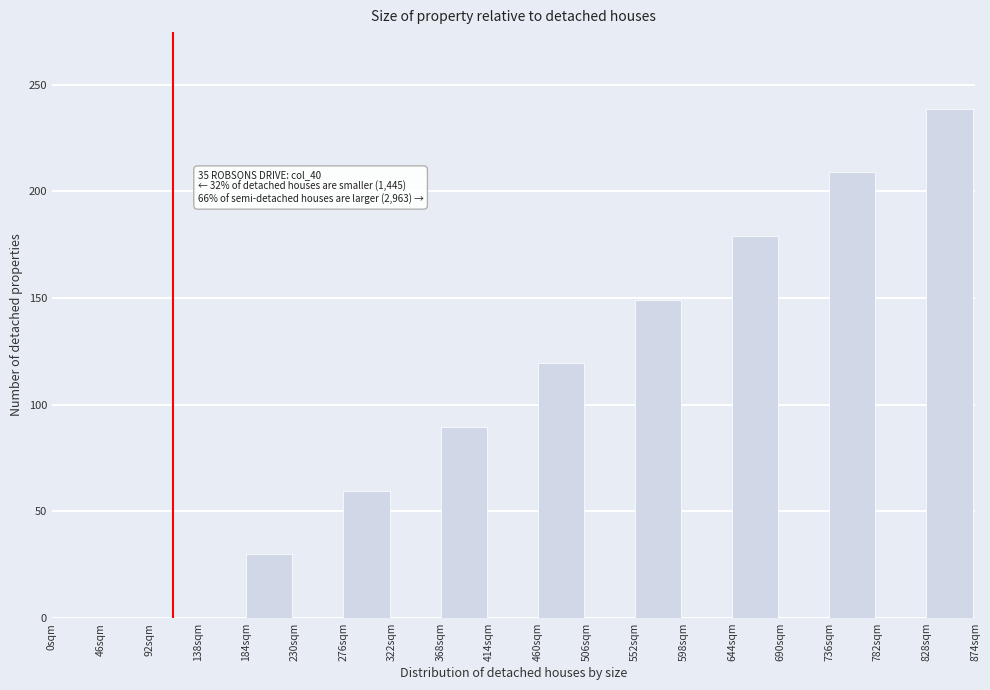

Reading left to right, extract all data points from this chart.

0sqm=0.0	46sqm=0.0	92sqm=0.0	138sqm=0.0	184sqm=29.9	230sqm=0.0	276sqm=59.7	322sqm=0.0	368sqm=89.6	414sqm=0.0	460sqm=119.4	506sqm=0.0	552sqm=149.3	598sqm=0.0	644sqm=179.1	690sqm=0.0	736sqm=209.0	782sqm=0.0	828sqm=238.8